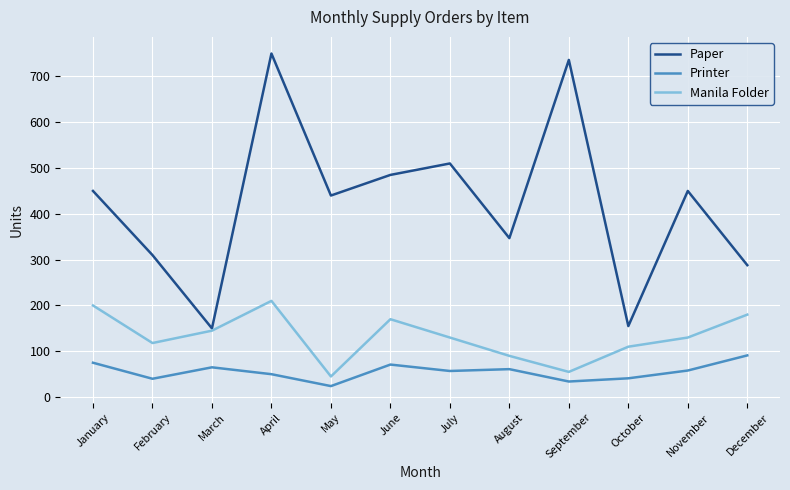

True or false: Manila Folder and Printer intersect in this chart.

False